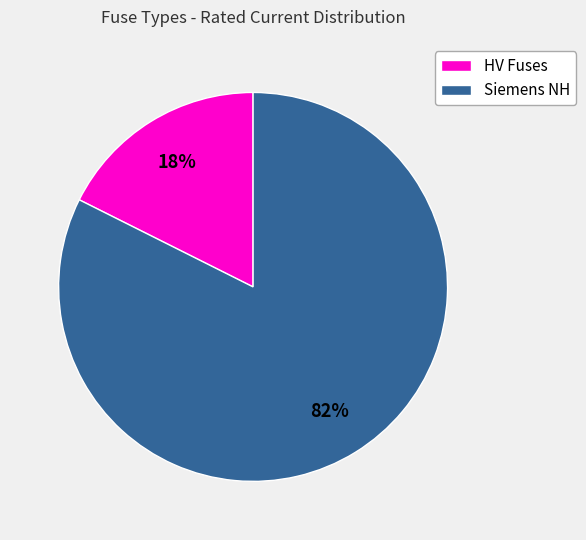

True or false: HV Fuses accounts for 18% of the total.

True